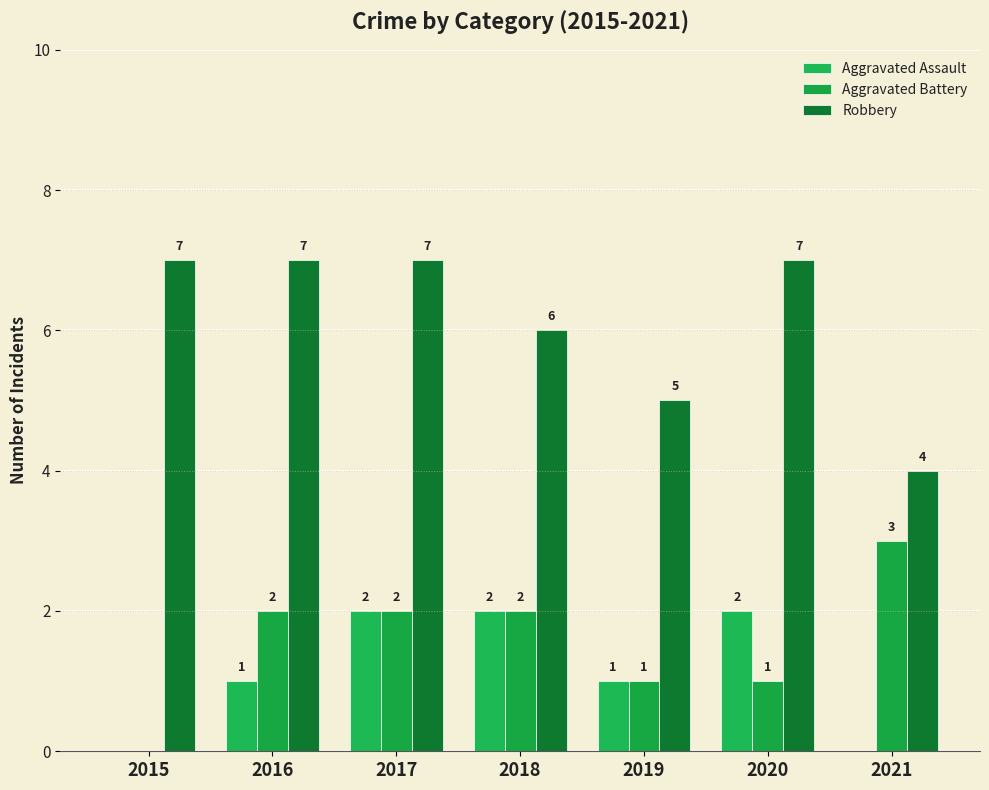

Are the bars horizontal?

No